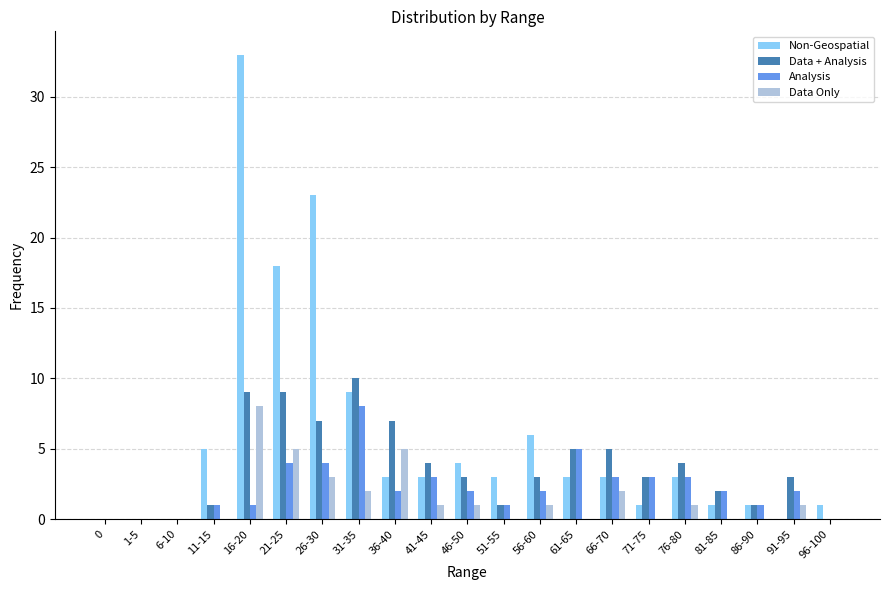

Count the number of categories in the chart.

21